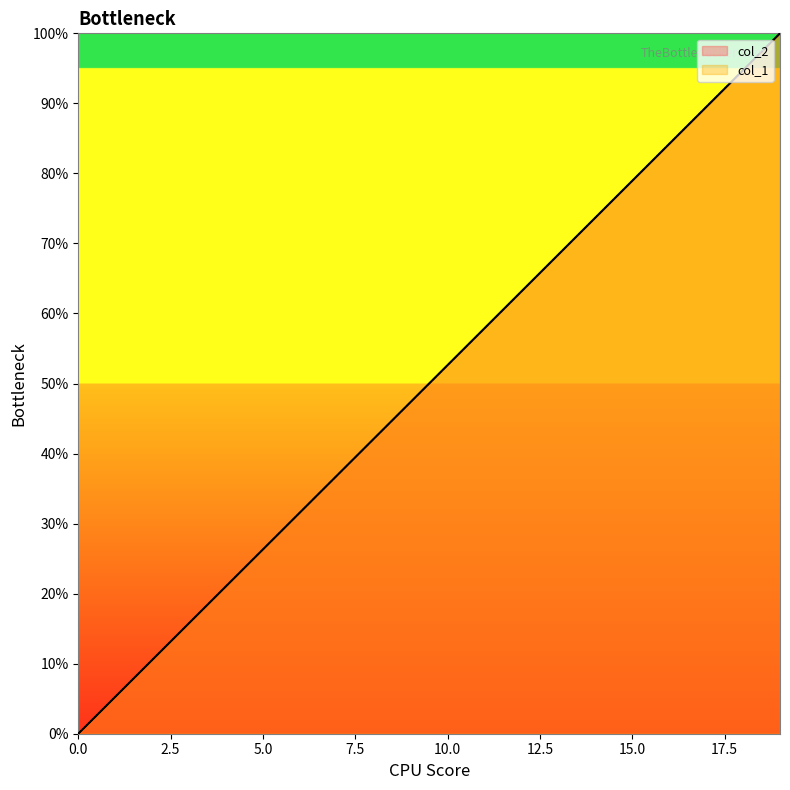

List the labels in order of col_2 value, smallest first.

0, 1, 2, 3, 4, 5, 6, 7, 8, 9, 10, 11, 12, 13, 14, 15, 16, 17, 18, 19